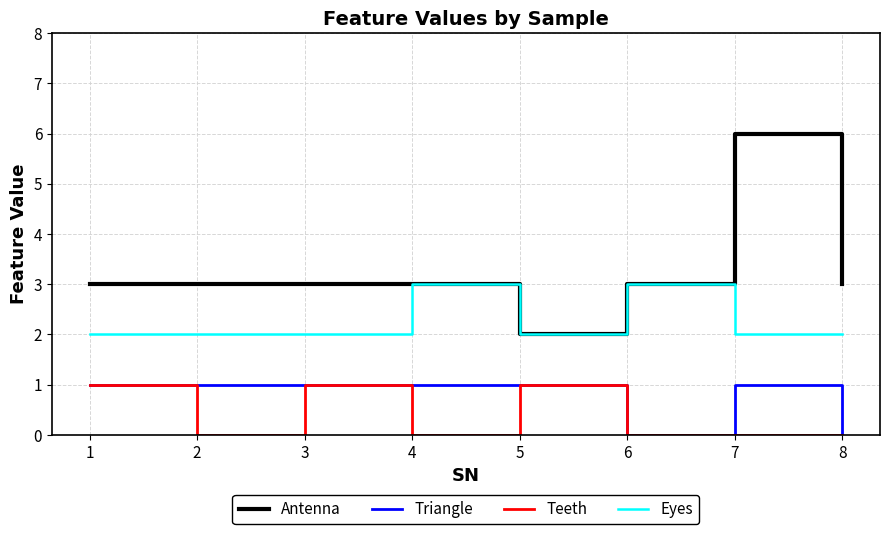

What is the total value across all series at 6?

6